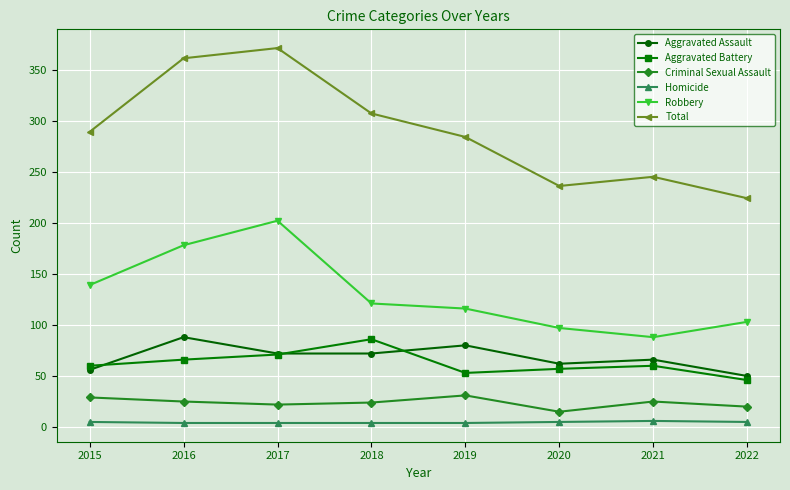

What is the total value across all series at 2022?

448